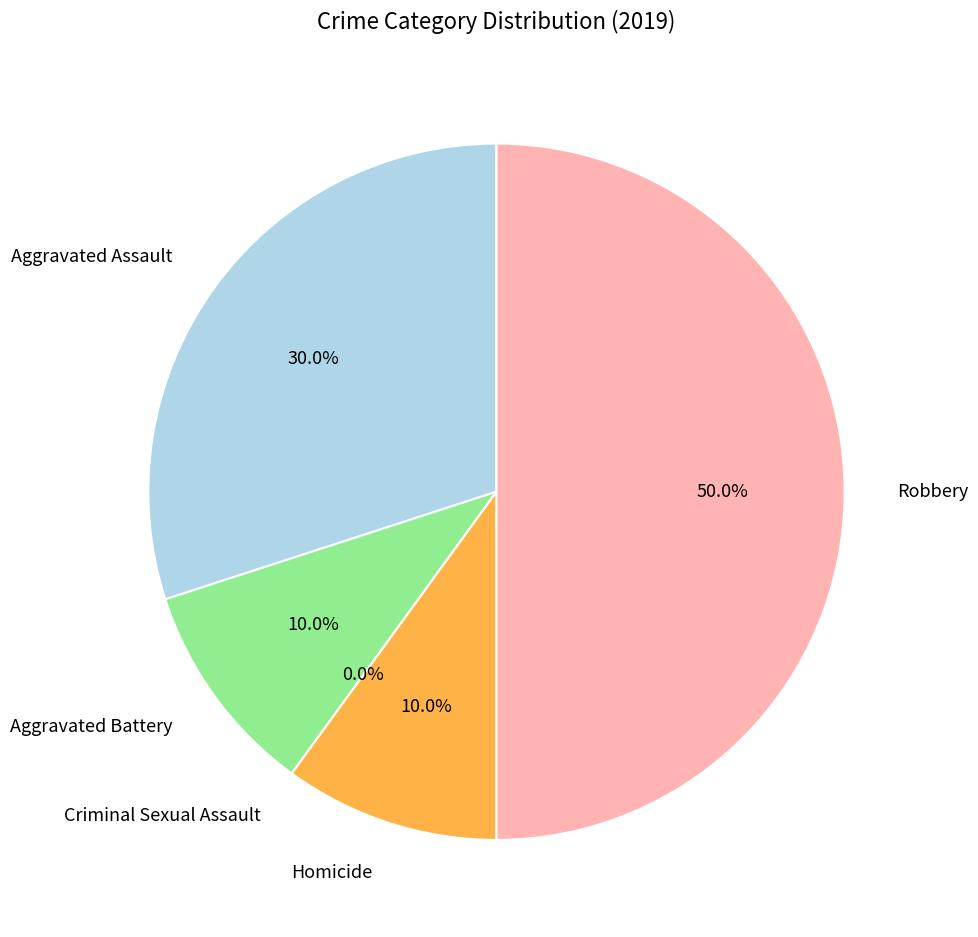

Rank the categories by value from highest to lowest.

Robbery, Aggravated Assault, Aggravated Battery, Homicide, Criminal Sexual Assault